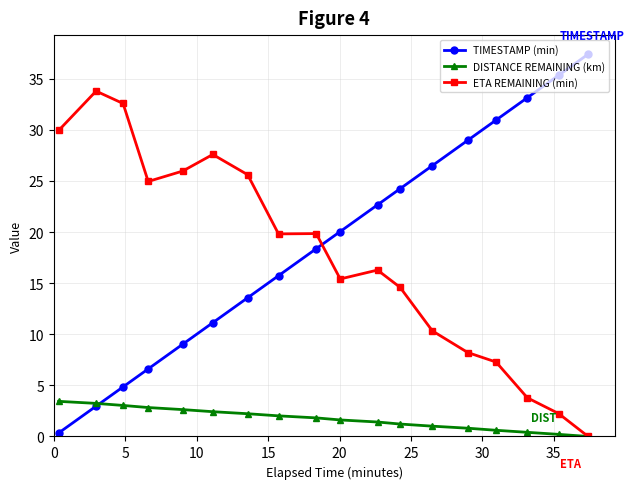

What is the maximum value shown in the chart?

37.4